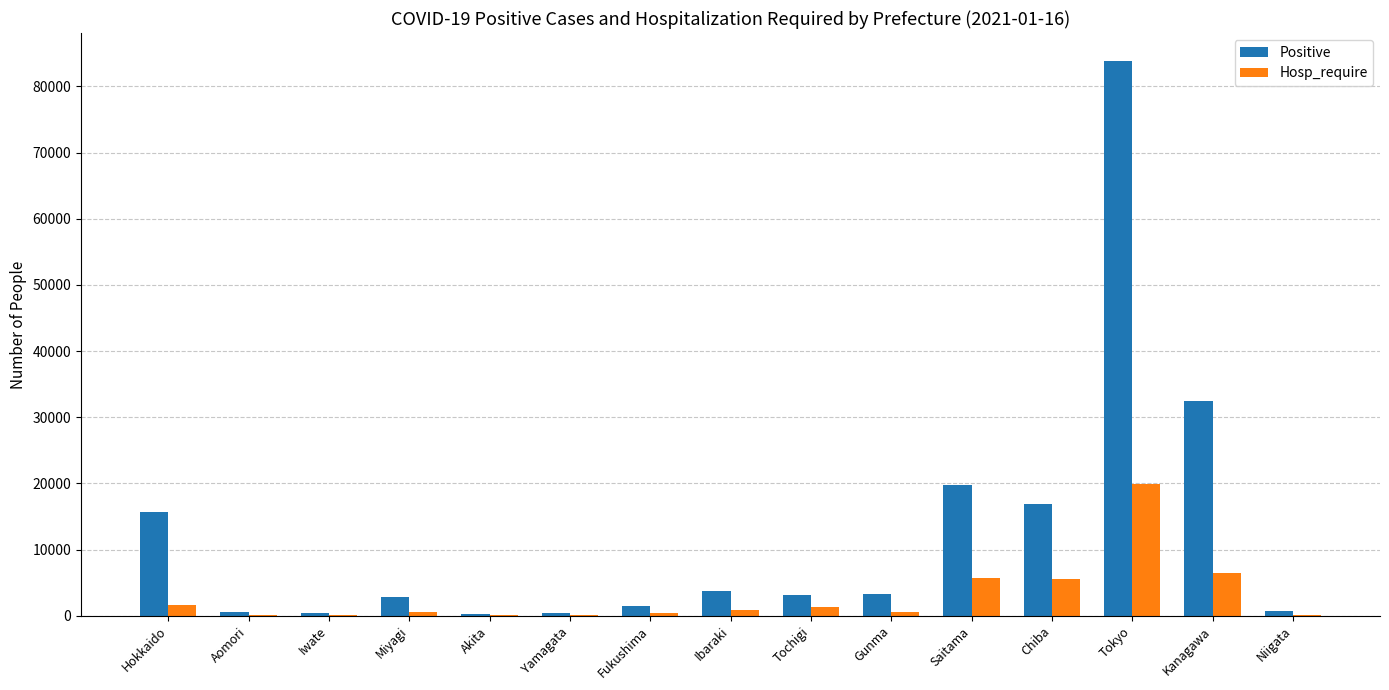

Which category has the highest value across all series?

Tokyo